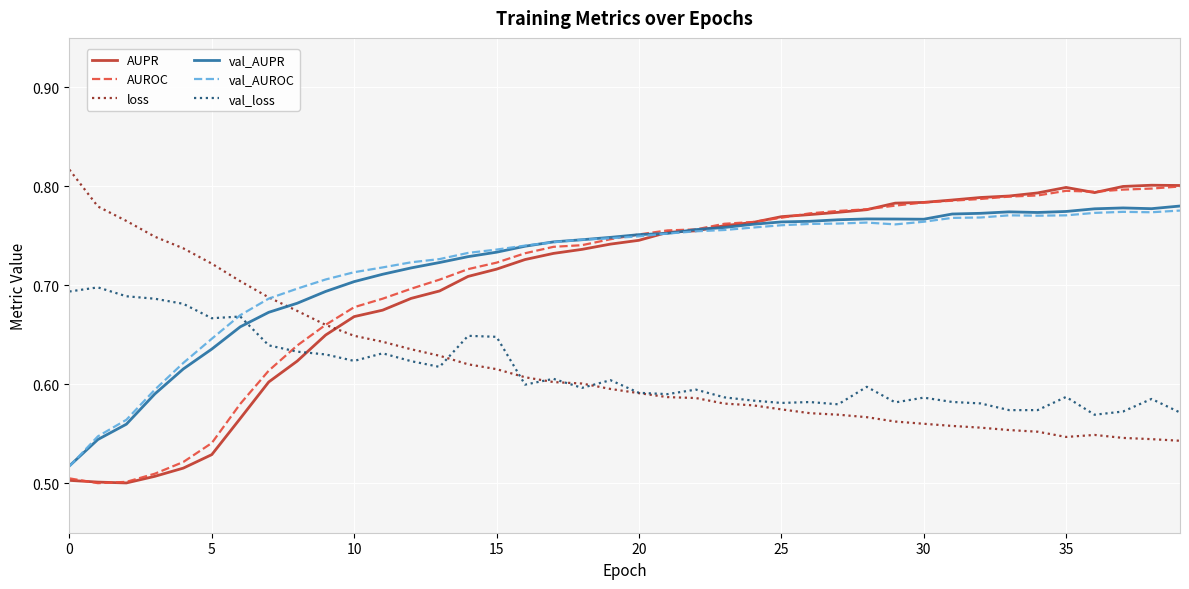

Where is the first local maximum for val_AUROC?

28